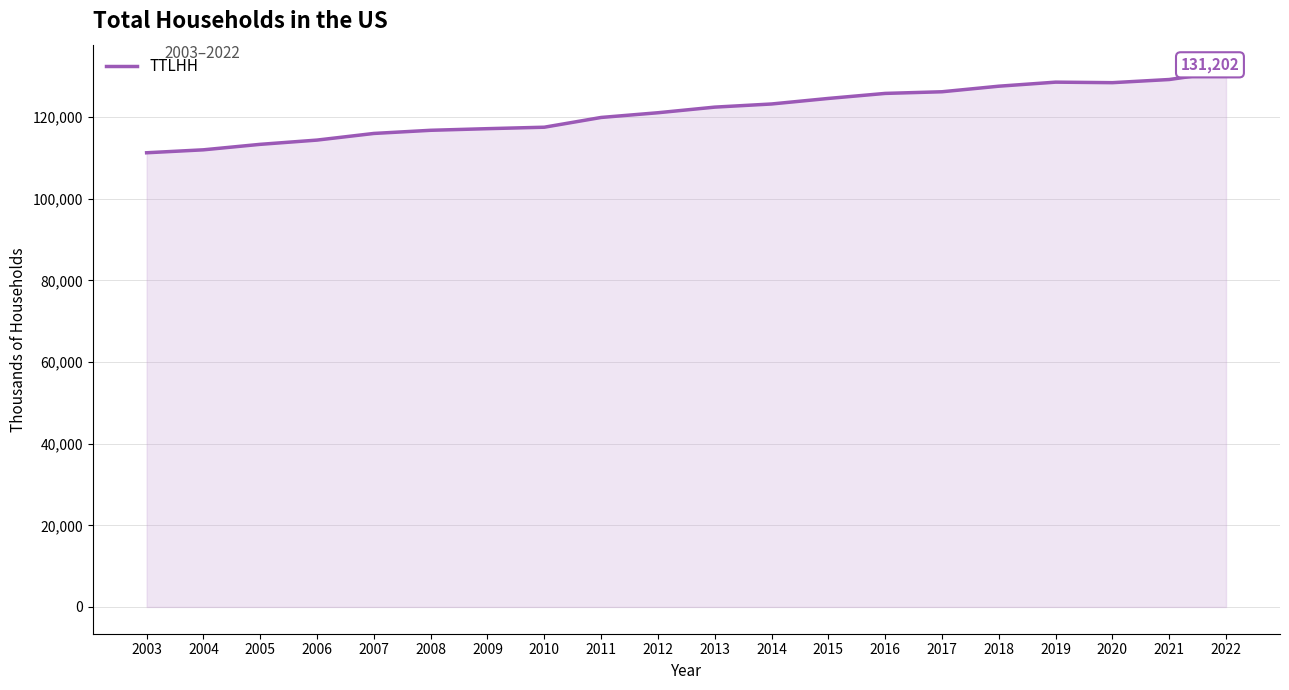

What is the greatest value displayed?

131202